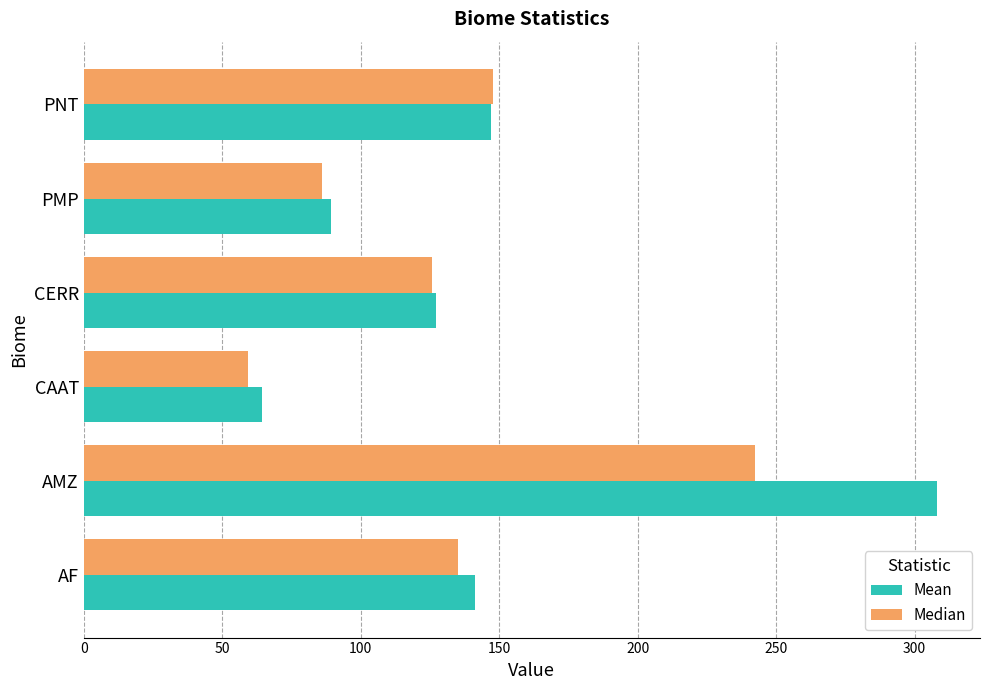

At which category does the chart reach its minimum across all series?

CAAT